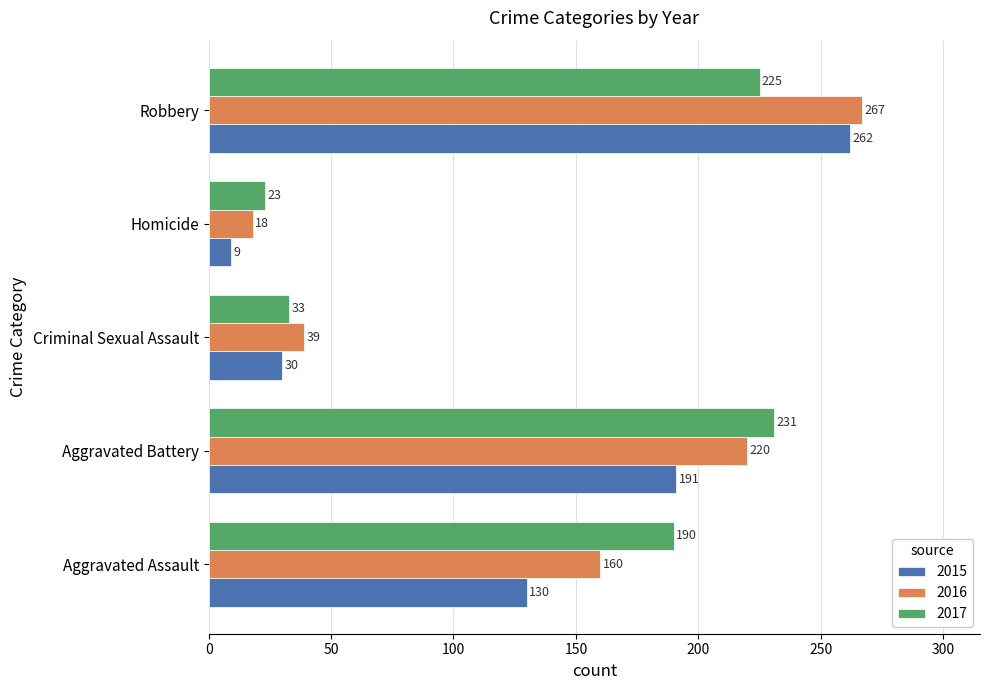

What is the smallest value displayed?

9